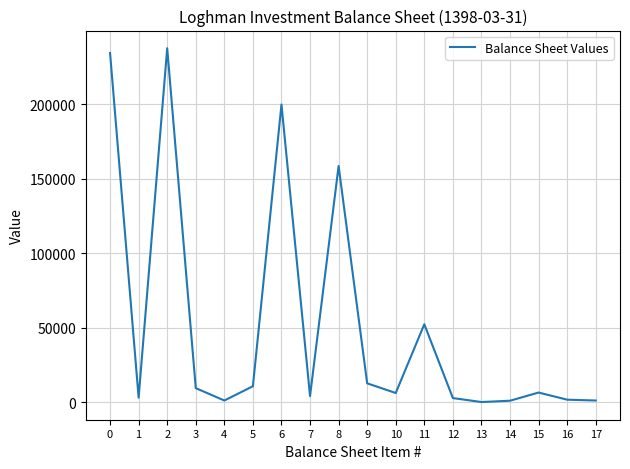

How many lines are shown in the chart?

1